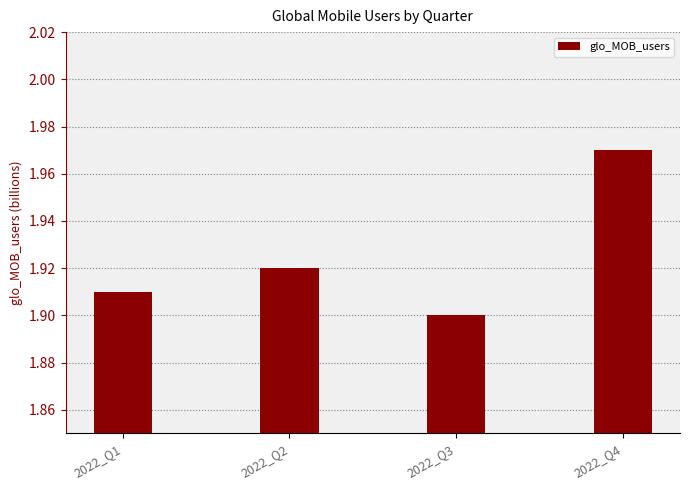

Which label corresponds to the smallest value in the chart?

2022_Q3